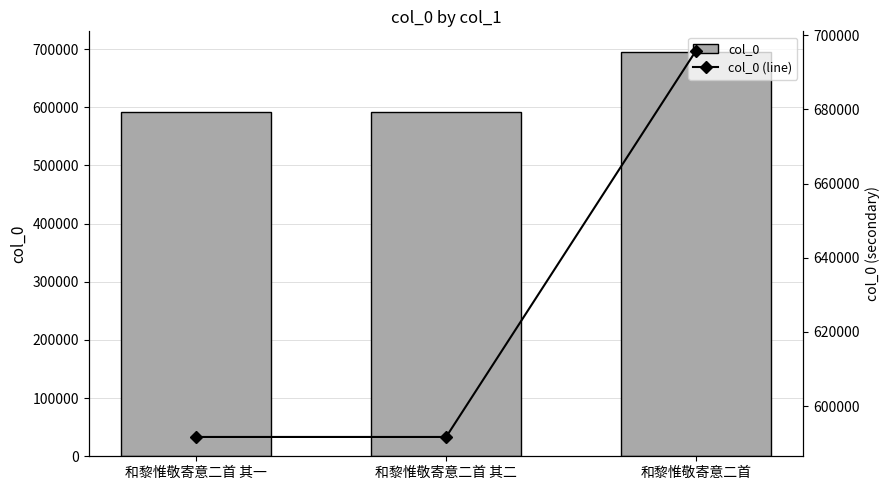

True or false: col_0 has a value of 695832 at 和黎惟敬寄意二首.

True